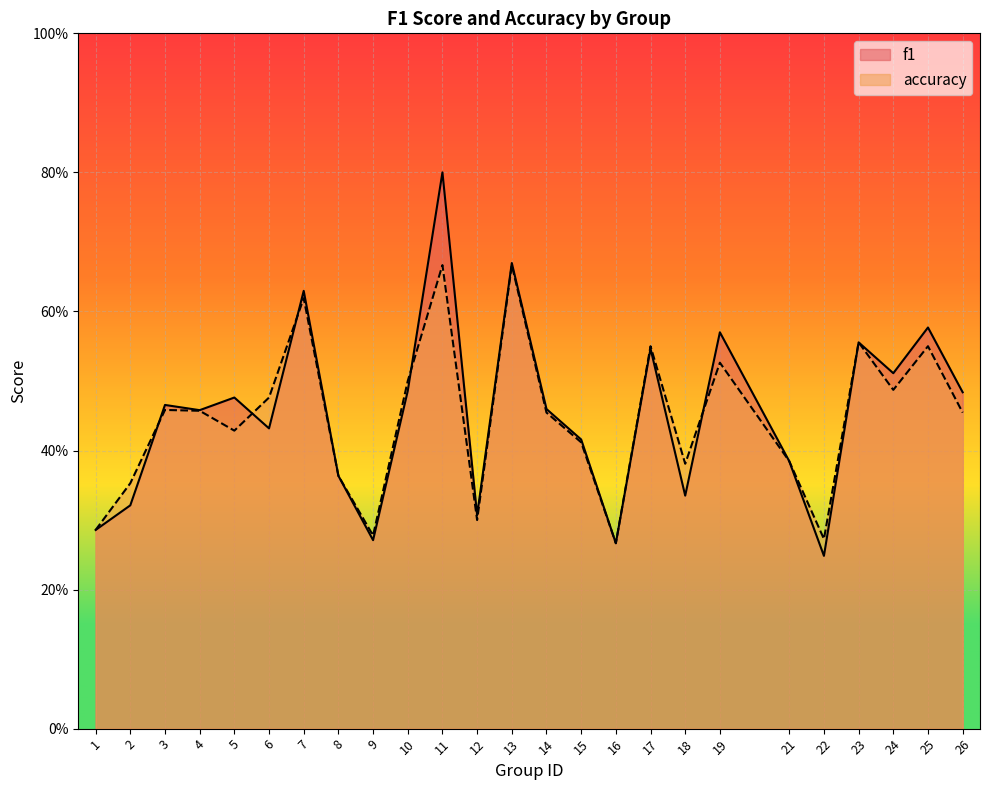

How many lines are shown in the chart?

2